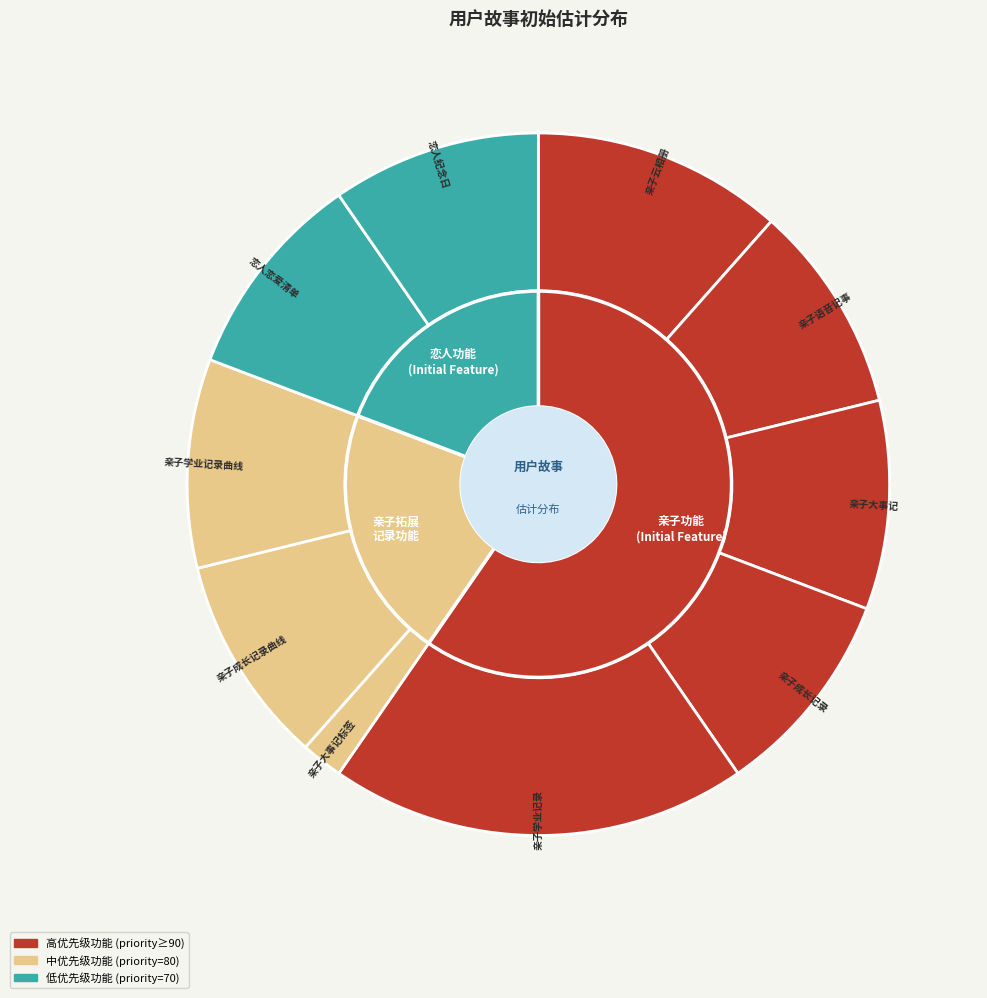

The 亲子成长记录 slice represents 1% of the pie. True or false?

False